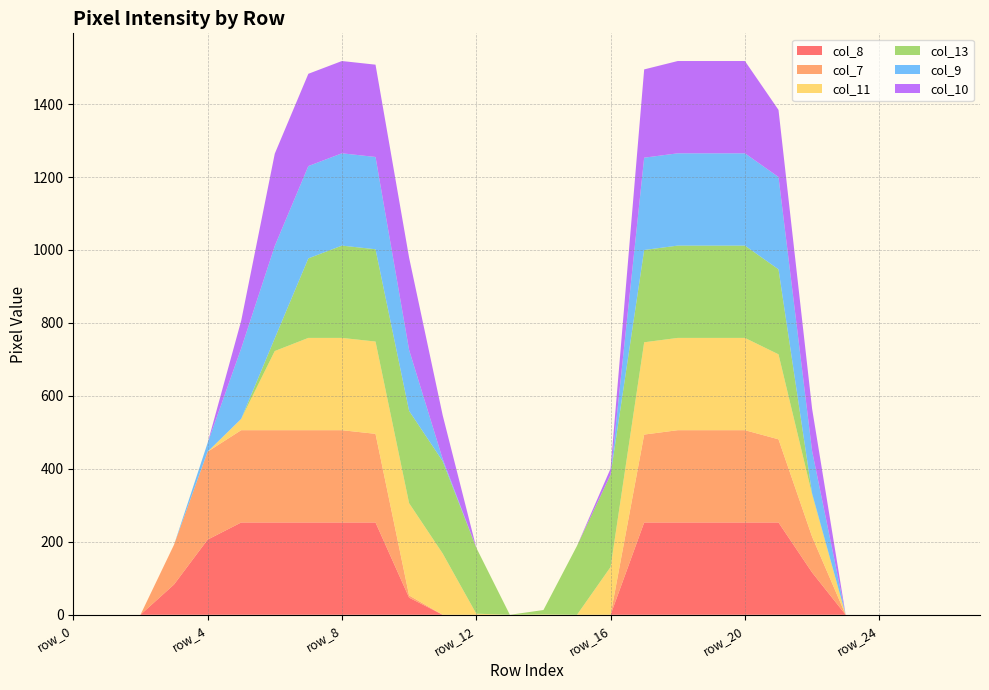

Reading left to right, extract all data points from this chart.

col_8: row_0=0	row_1=0	row_2=0	row_3=83	row_4=206	row_5=253	row_6=253	row_7=253	row_8=253	row_9=253	row_10=47	row_11=0	row_12=0	row_13=0	row_14=0	row_15=0	row_16=0	row_17=253	row_18=253	row_19=253	row_20=253	row_21=253	row_22=116	row_23=0	row_24=0	row_25=0	row_26=0	row_27=0
col_7: row_0=0	row_1=0	row_2=0	row_3=109	row_4=241	row_5=253	row_6=253	row_7=253	row_8=253	row_9=243	row_10=6	row_11=0	row_12=0	row_13=0	row_14=0	row_15=0	row_16=0	row_17=241	row_18=253	row_19=253	row_20=253	row_21=228	row_22=98	row_23=0	row_24=0	row_25=0	row_26=0	row_27=0
col_11: row_0=0	row_1=0	row_2=0	row_3=0	row_4=0	row_5=31	row_6=217	row_7=253	row_8=253	row_9=253	row_10=253	row_11=168	row_12=3	row_13=0	row_14=1	row_15=0	row_16=131	row_17=253	row_18=253	row_19=253	row_20=253	row_21=233	row_22=116	row_23=0	row_24=0	row_25=0	row_26=0	row_27=0
col_13: row_0=0	row_1=0	row_2=0	row_3=0	row_4=0	row_5=0	row_6=35	row_7=218	row_8=253	row_9=253	row_10=253	row_11=253	row_12=181	row_13=0	row_14=12	row_15=189	row_16=253	row_17=253	row_18=253	row_19=253	row_20=253	row_21=233	row_22=3	row_23=0	row_24=0	row_25=0	row_26=0	row_27=0
col_9: row_0=0	row_1=0	row_2=0	row_3=0	row_4=24	row_5=193	row_6=253	row_7=253	row_8=253	row_9=253	row_10=167	row_11=6	row_12=0	row_13=0	row_14=0	row_15=0	row_16=0	row_17=253	row_18=253	row_19=253	row_20=253	row_21=253	row_22=116	row_23=0	row_24=0	row_25=0	row_26=0	row_27=0
col_10: row_0=0	row_1=0	row_2=0	row_3=0	row_4=0	row_5=76	row_6=253	row_7=253	row_8=253	row_9=253	row_10=253	row_11=120	row_12=0	row_13=0	row_14=0	row_15=0	row_16=17	row_17=242	row_18=253	row_19=253	row_20=253	row_21=184	row_22=116	row_23=0	row_24=0	row_25=0	row_26=0	row_27=0